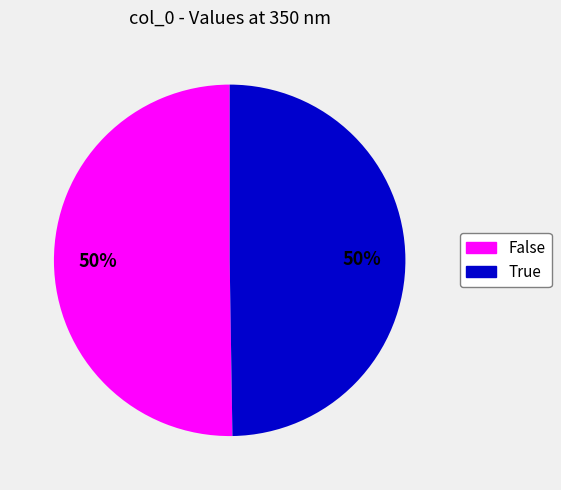

How many slices are in this pie chart?

2